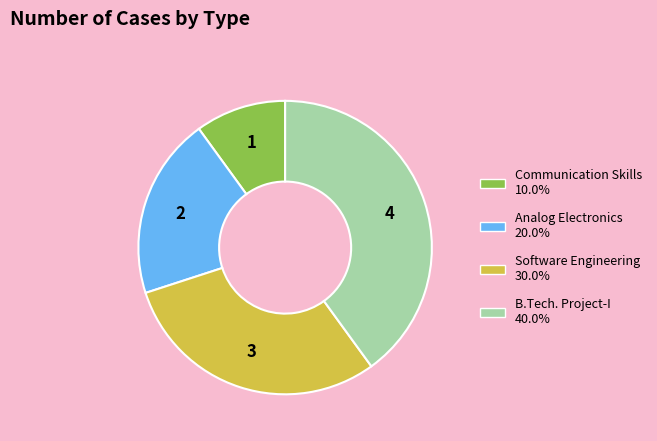

True or false: B.Tech. Project-I accounts for 40% of the total.

True